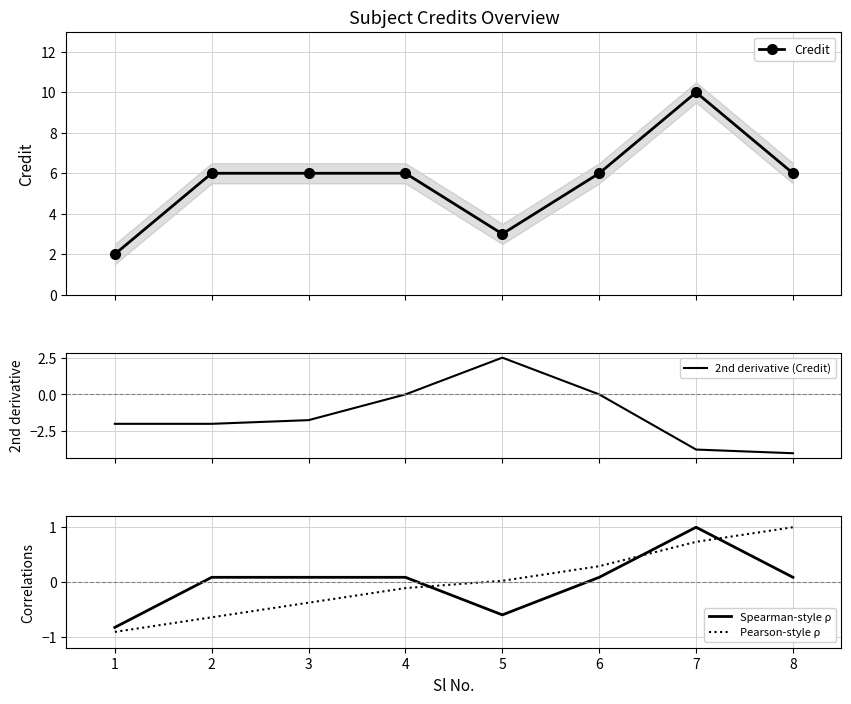

Is this an area chart (filled region under the line)?

No